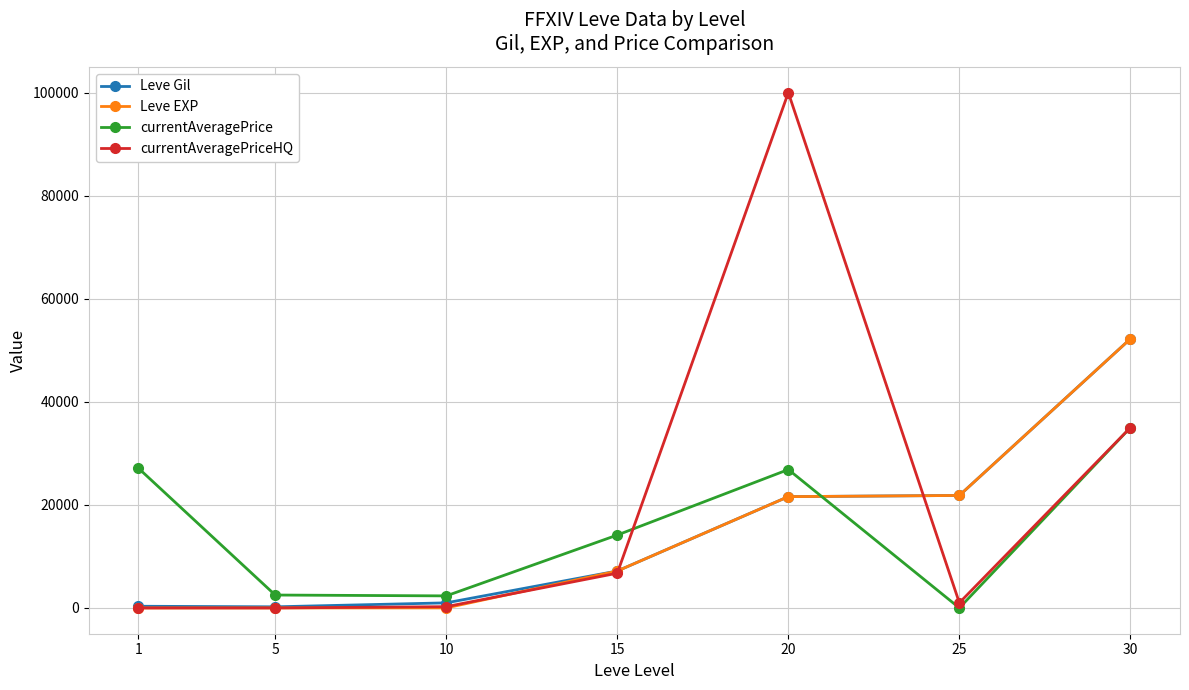

In currentAveragePrice, how many points are lower than both neighbors (excluding endpoints)?

2